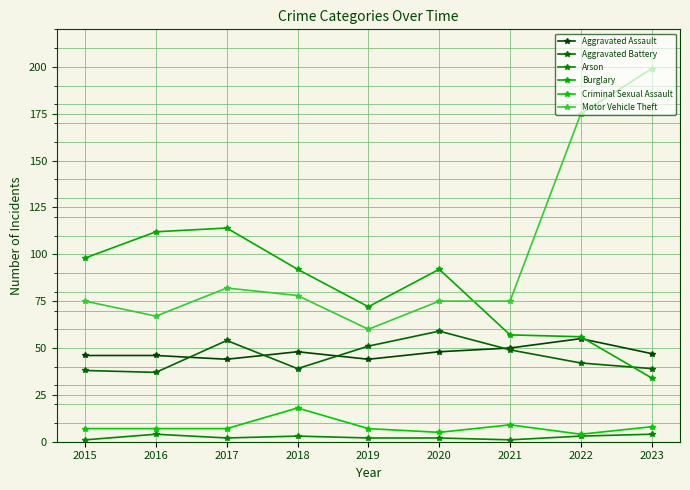

Which series has the widest spread of values?

Motor Vehicle Theft